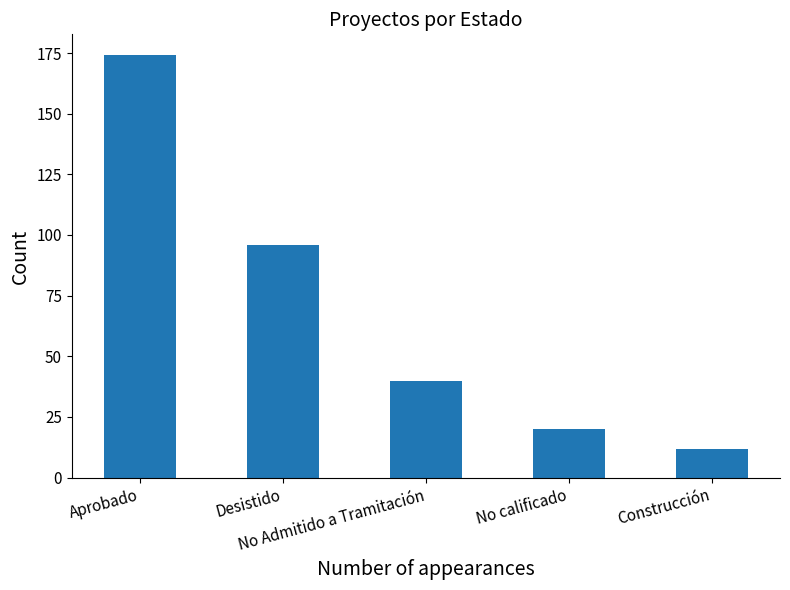

What is the label of the 5th bar from the right?

Aprobado